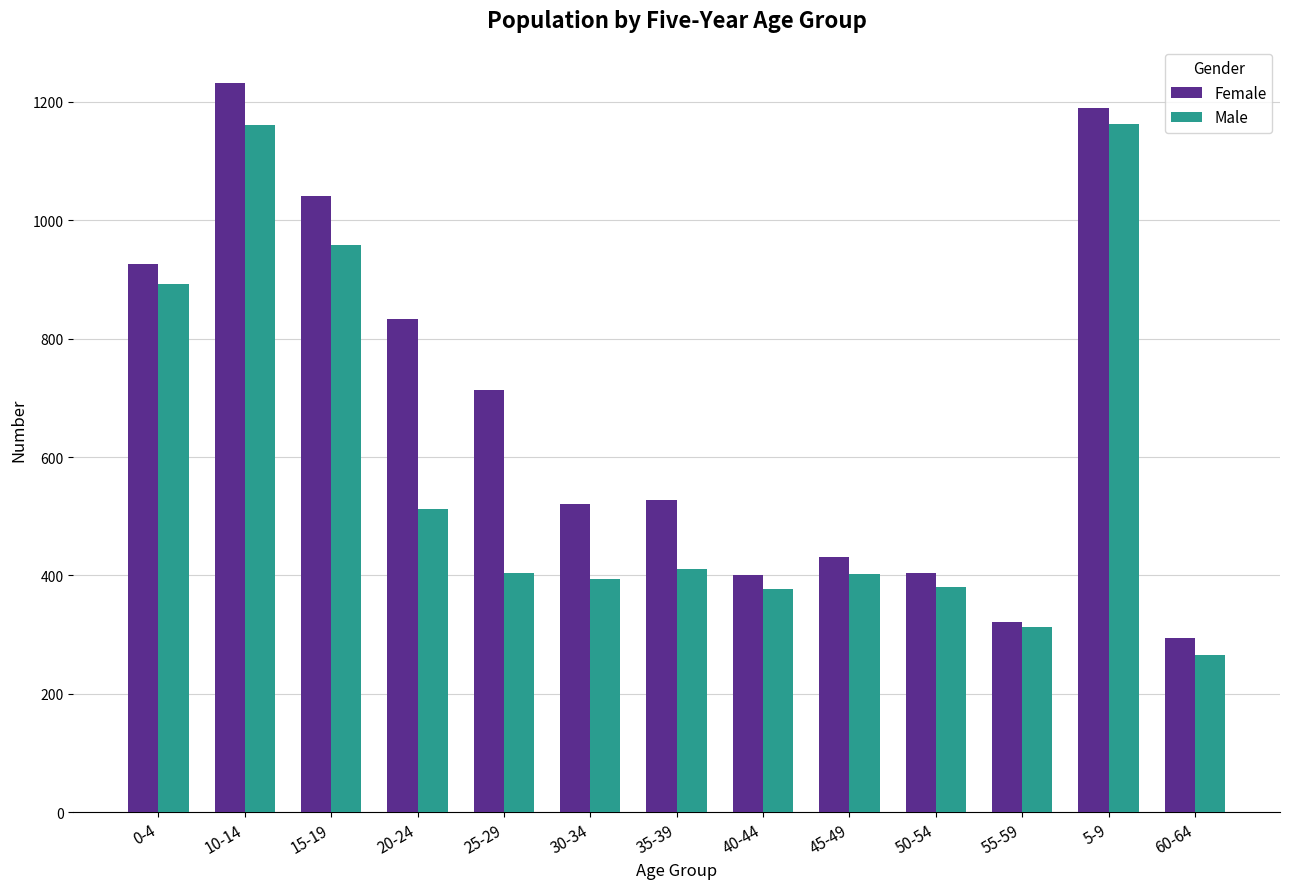

What is the difference between the highest and lowest values at 35-39?

116